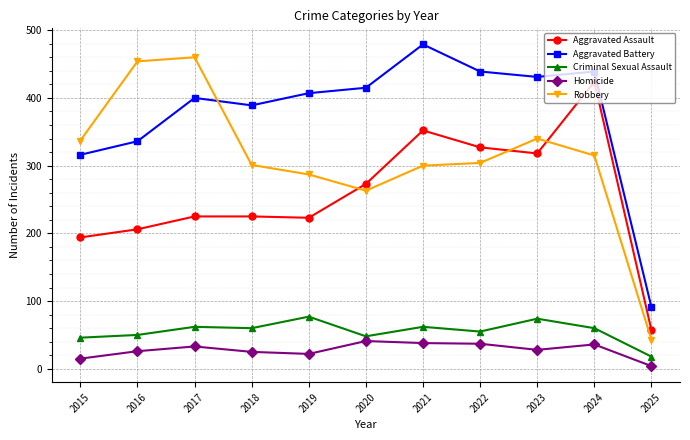

What is the difference between the Robbery values at 2015 and 2019?

50